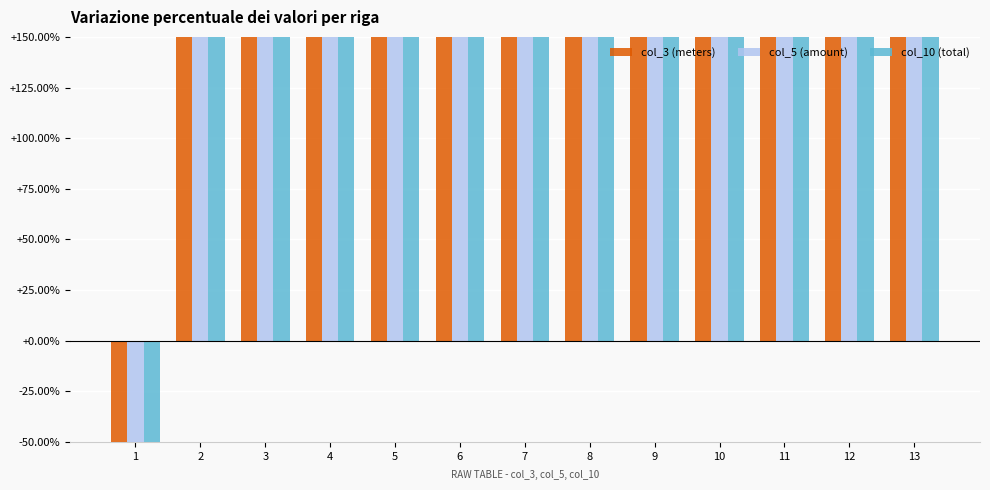

What is the minimum value for col_3 (meters)?

-100